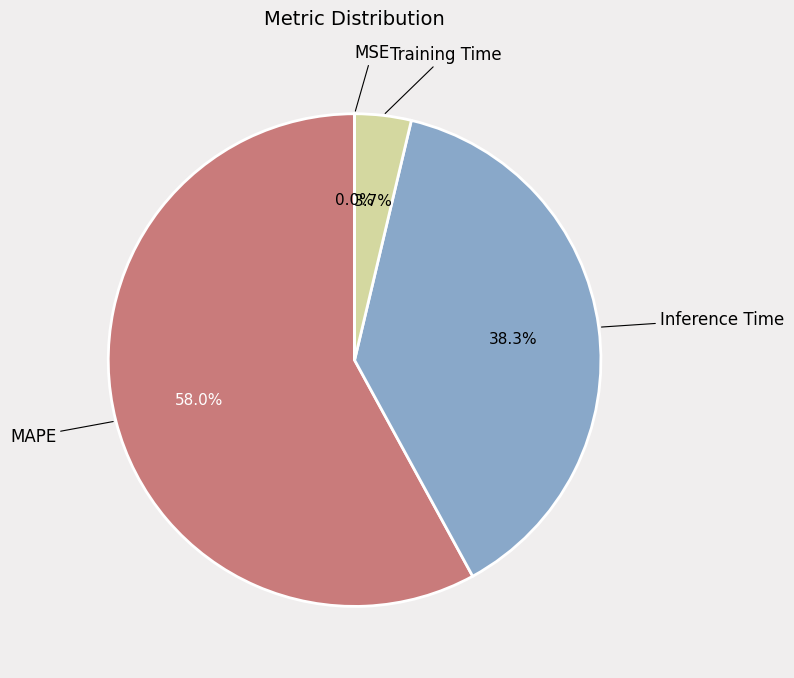

Combined, what portion of the pie is Training Time and Inference Time?

42.0%